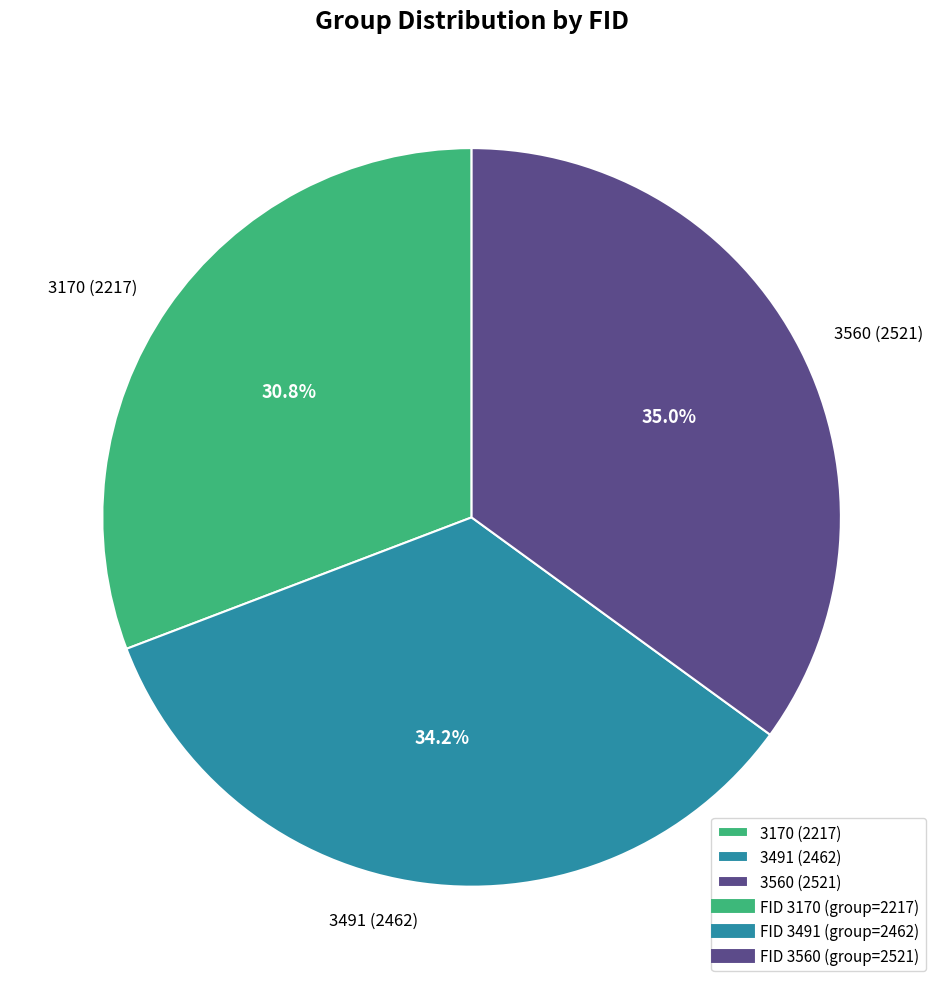

To the nearest percent, what is the difference between the largest and smallest slice percentages?

4%